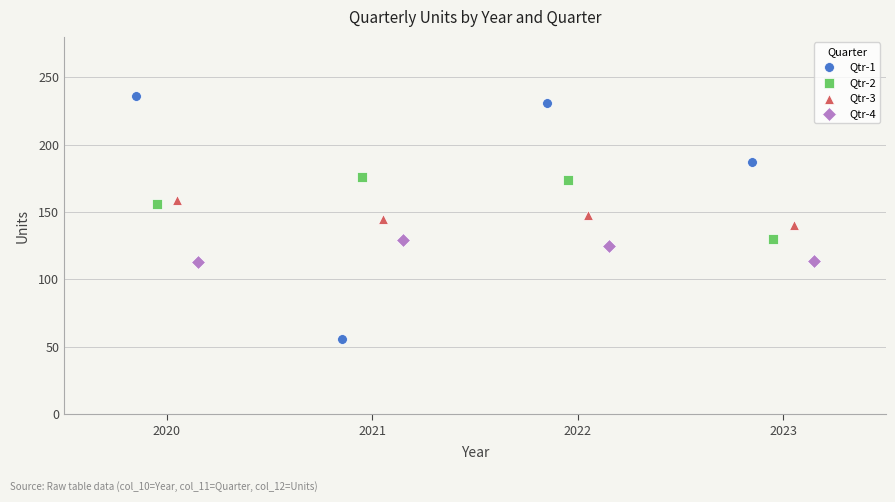

Which series has the widest spread of Y values?

Qtr-1